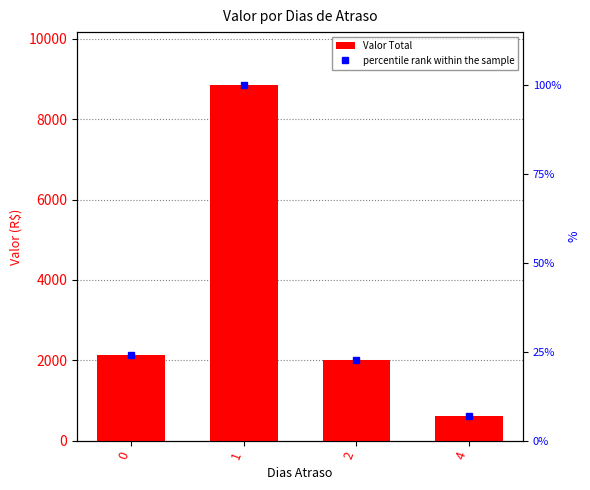

At which category is the sum across all series the highest?

1